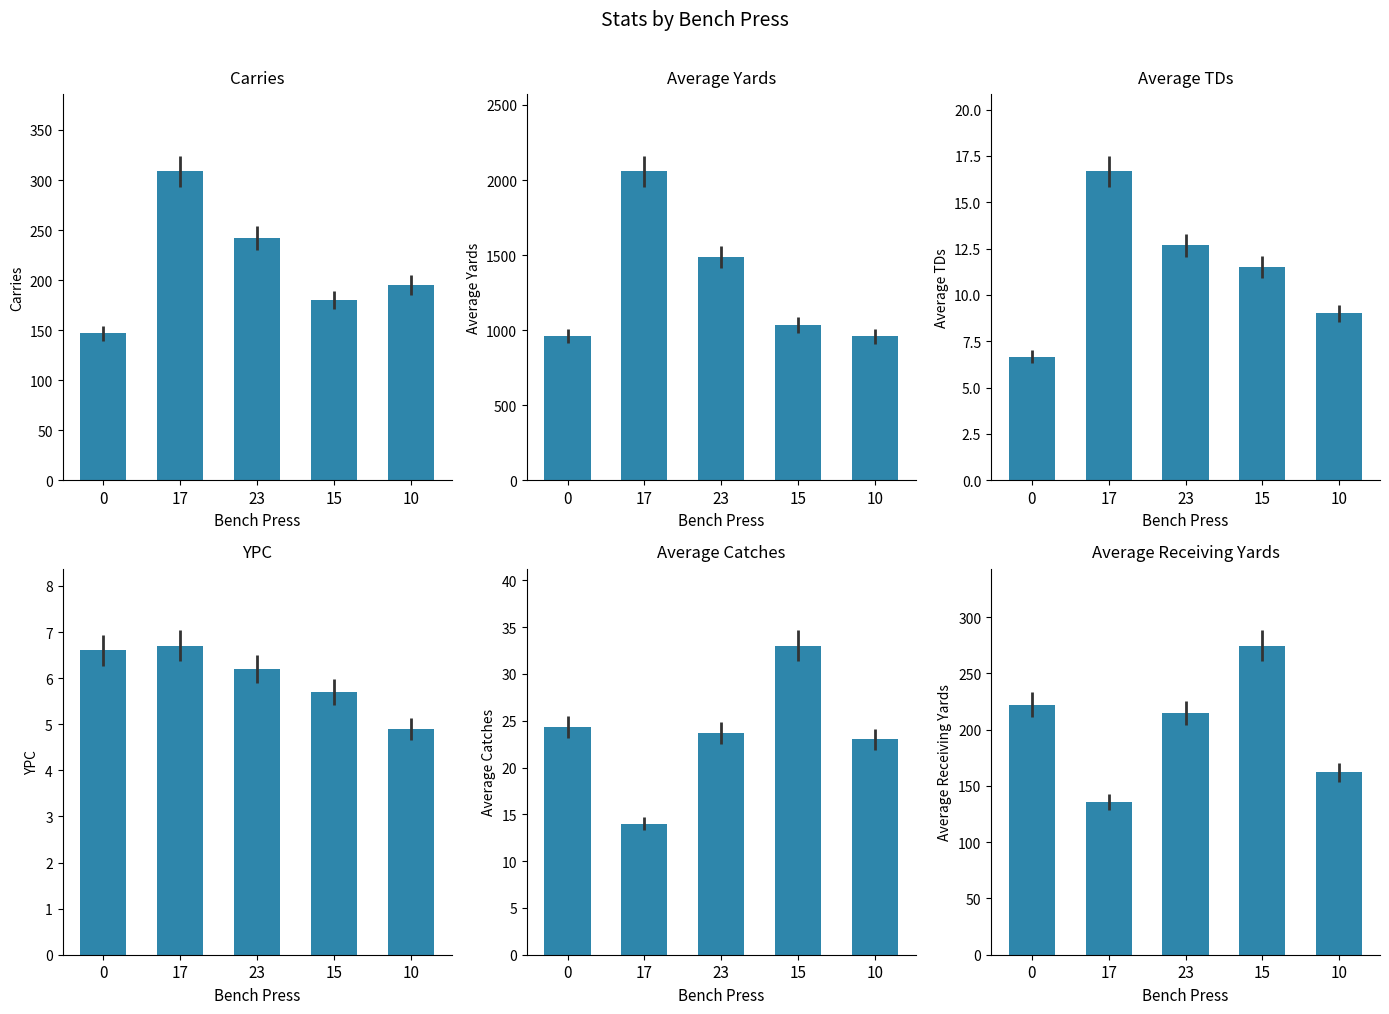

Which series has the largest total across all categories?

Average Yards